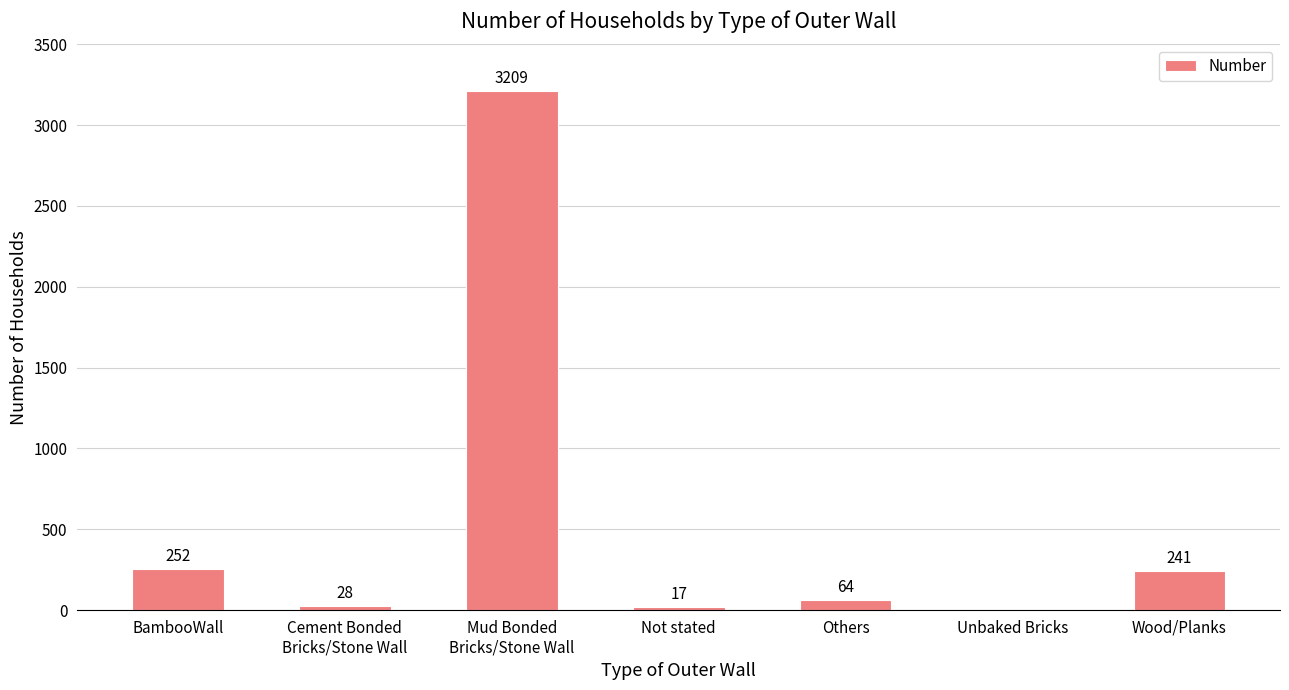

What is the change in value from BambooWall to Not stated?

-235